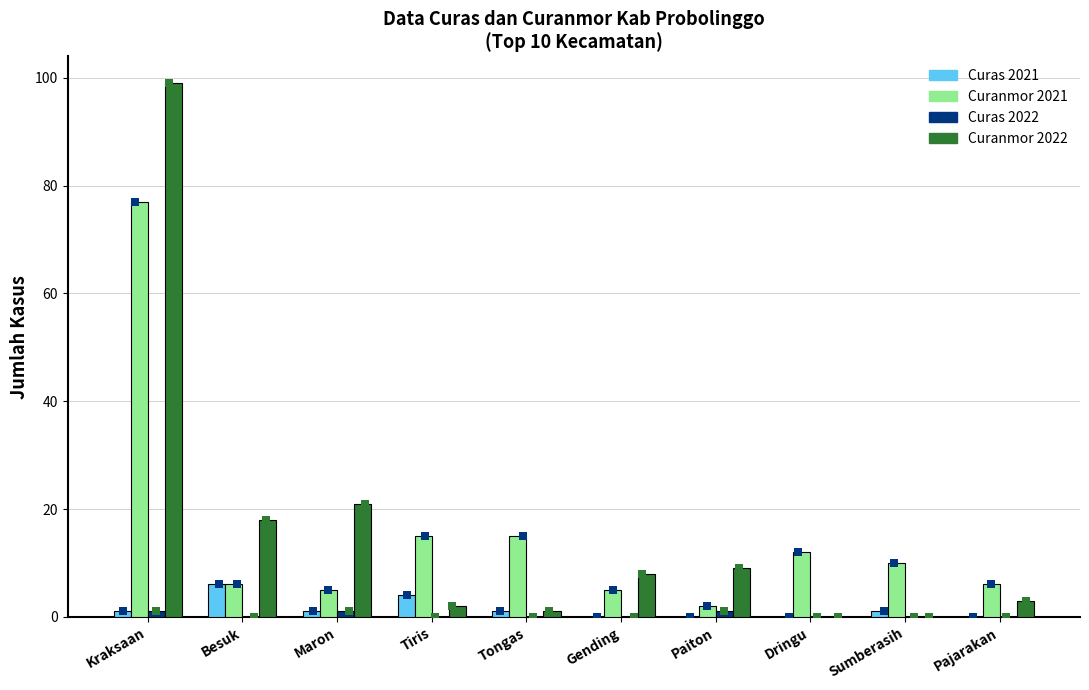

At how many categories does at least one series exceed 49?

1